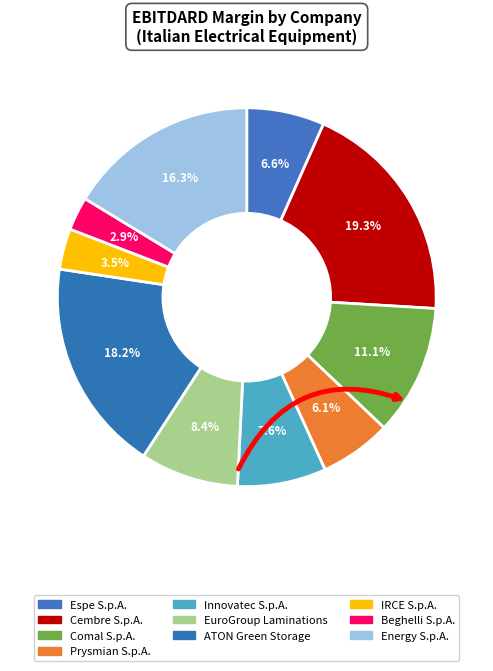

How many slices are in this pie chart?

10